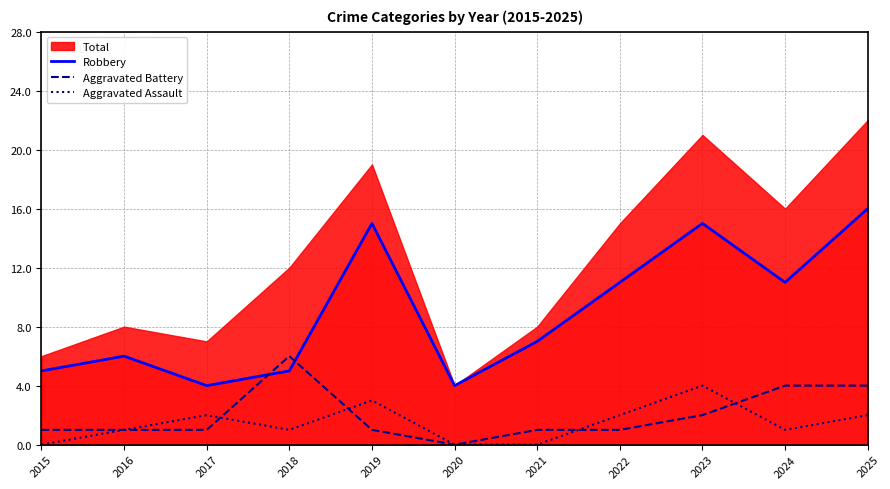

At which category does Aggravated Battery reach its first local valley?

2020